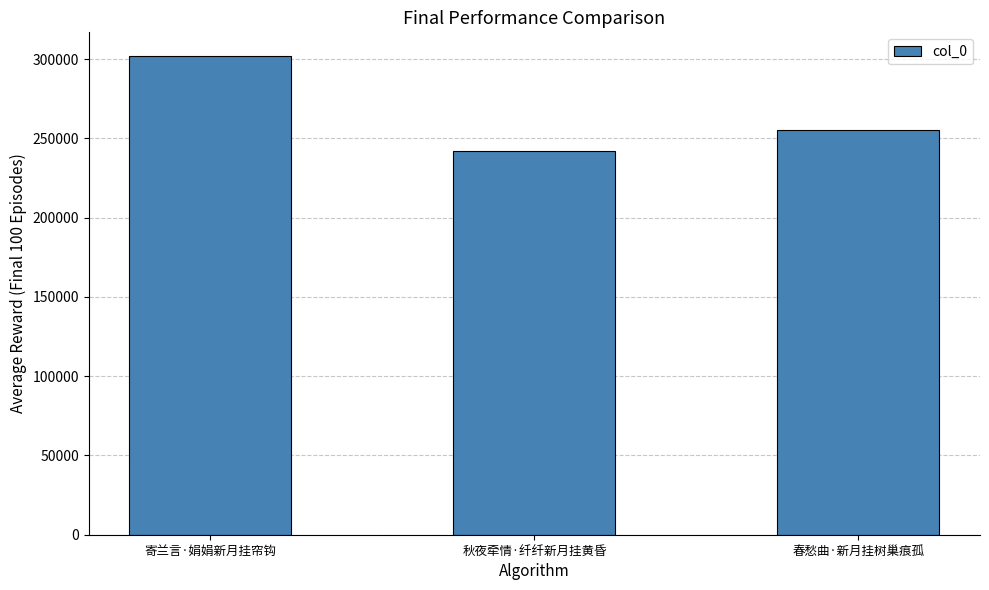

The chart shows a value of 255097 at 春愁曲·新月挂树巢痕孤. True or false?

True